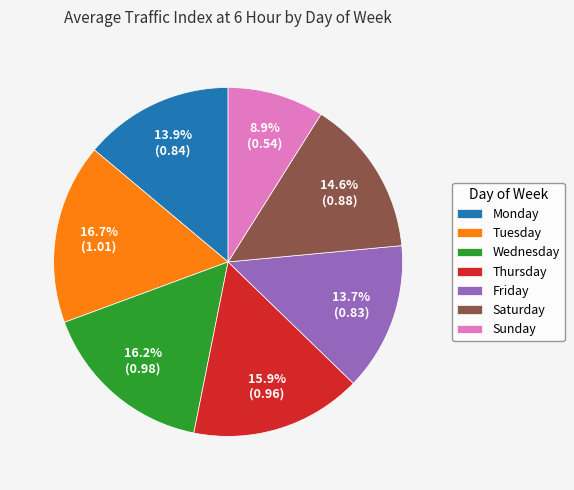

Which category has the smallest portion of the pie?

Sunday